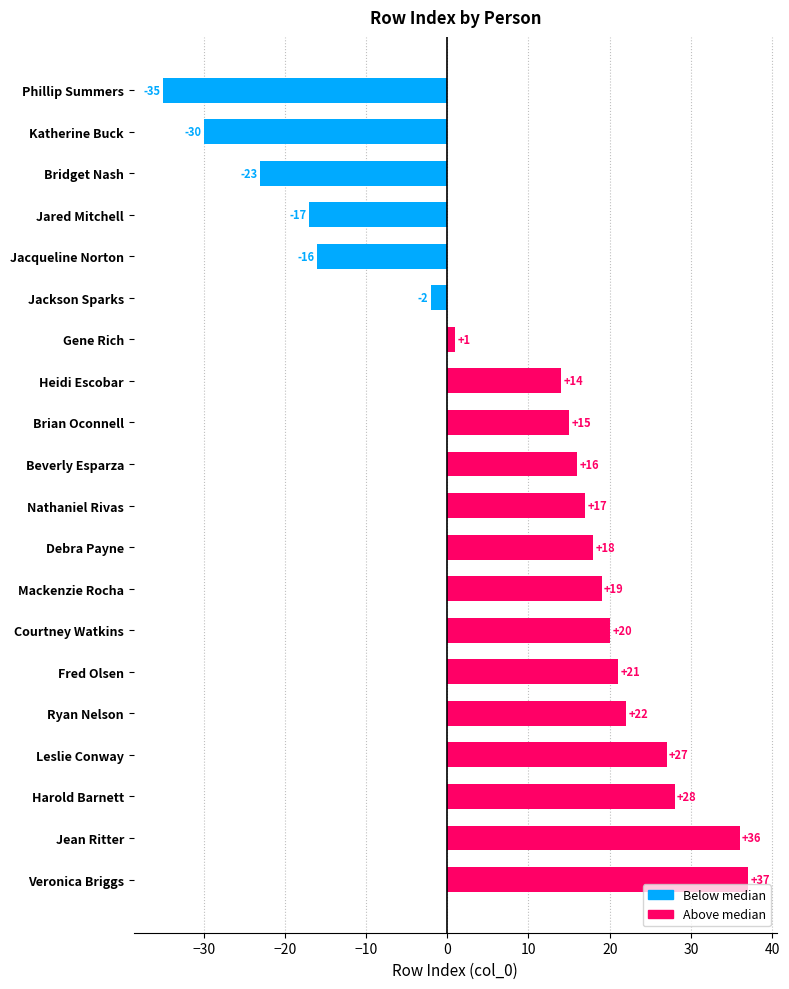

Count the number of categories in the chart.

20